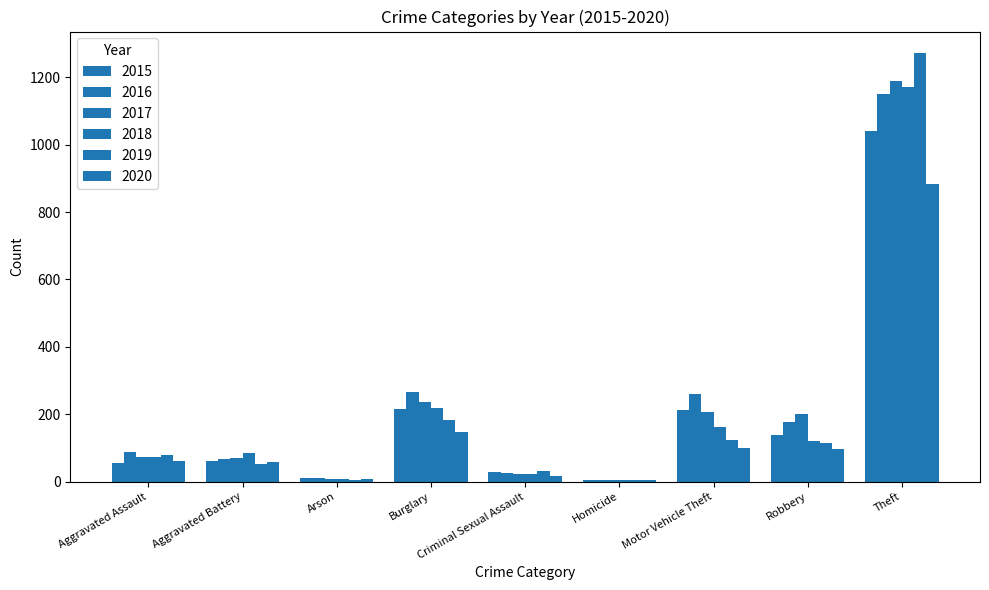

What is the average value of the 2017 series?

223